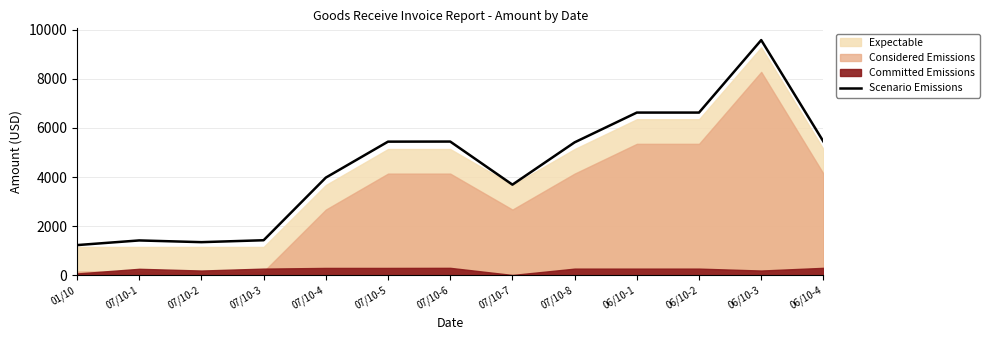

The value of Scenario Emissions at 06/10-2 is 6624.0. True or false?

True